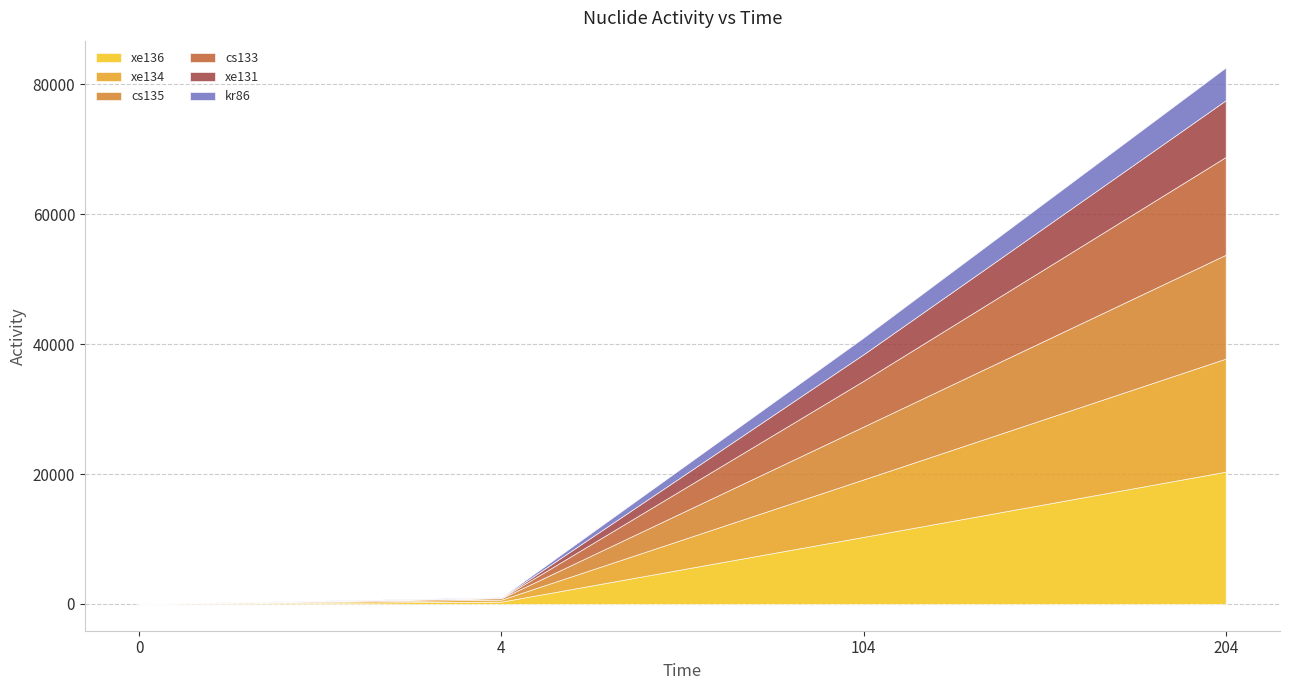

At which label does xe131 reach its peak?

204